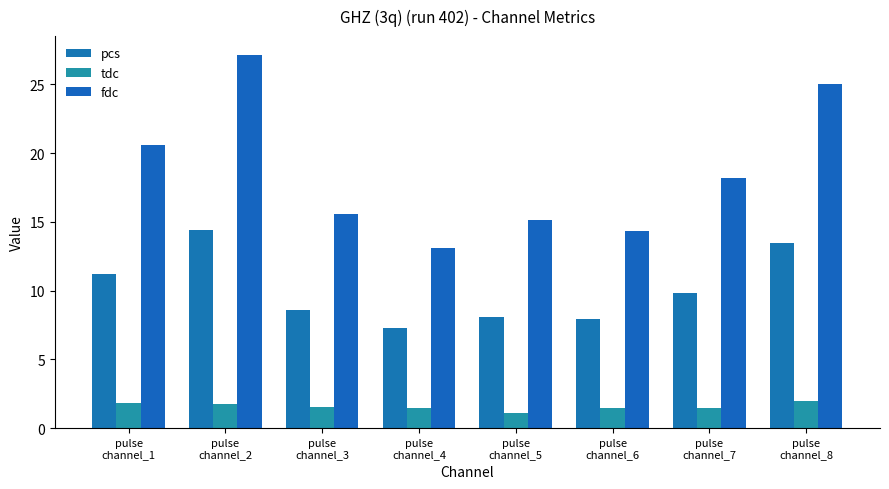

The fdc series shows 18.8 at pulse
channel_6. True or false?

False